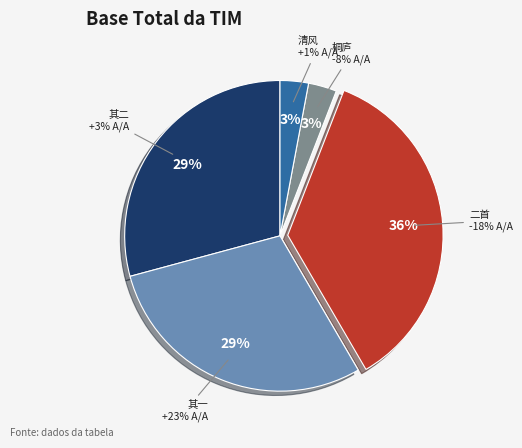

True or false: 甲午出知漳州晚发船龙山暮宿桐庐二首 accounts for 36% of the total.

True